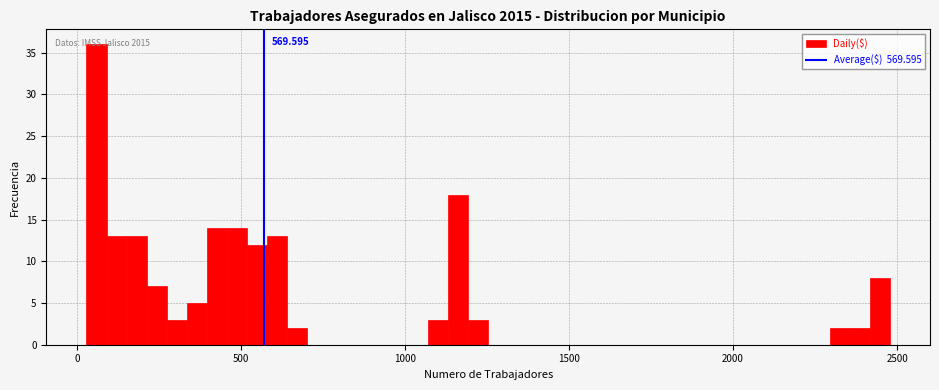

Read against the x-axis, roughly where is the centre of the tallest bar?

50